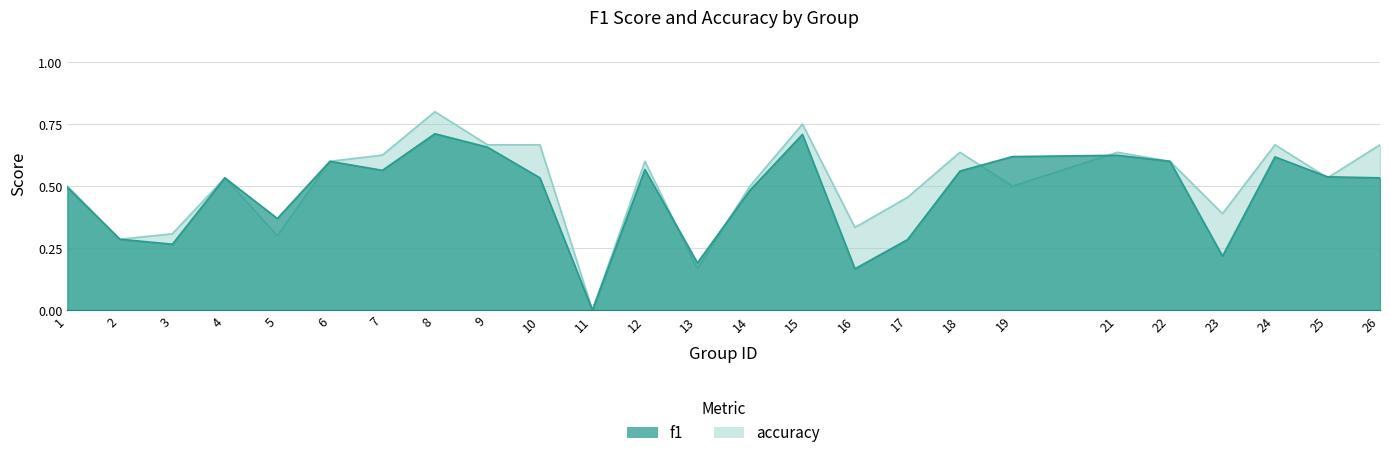

How many intersections are there between accuracy and f1?

6